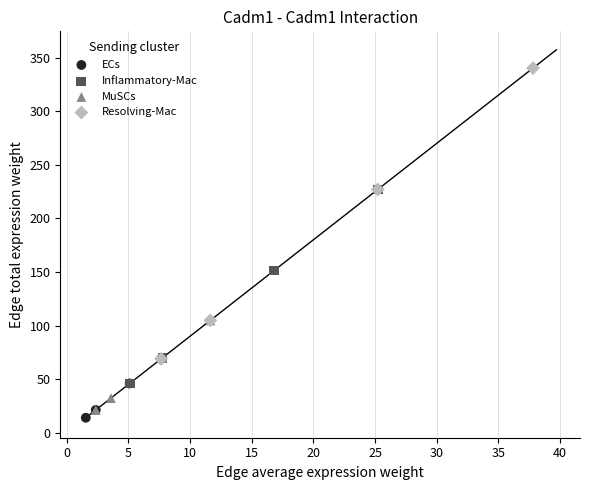

Which series contains the highest Y value?

Resolving-Mac